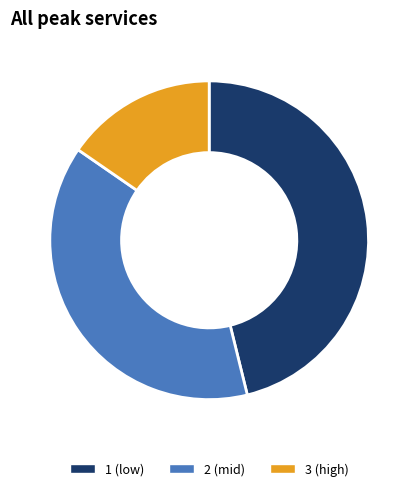

Between 3 (high) and 1 (low), which is larger?

1 (low)